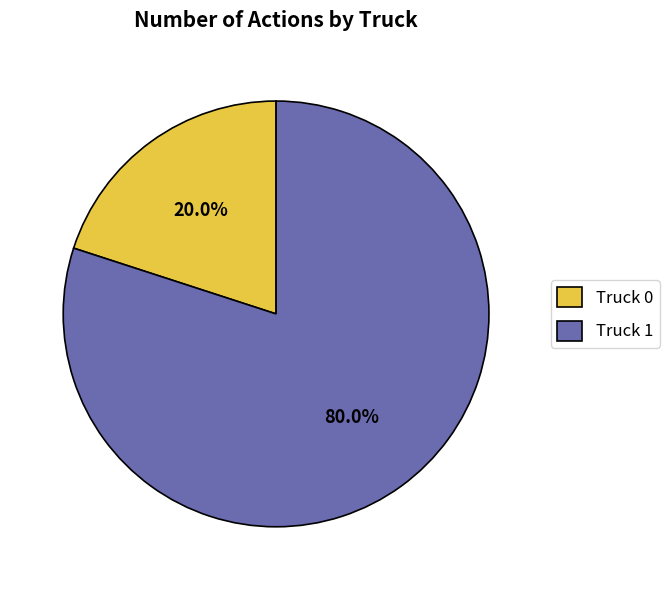

Which has a higher value, Truck 0 or Truck 1?

Truck 1